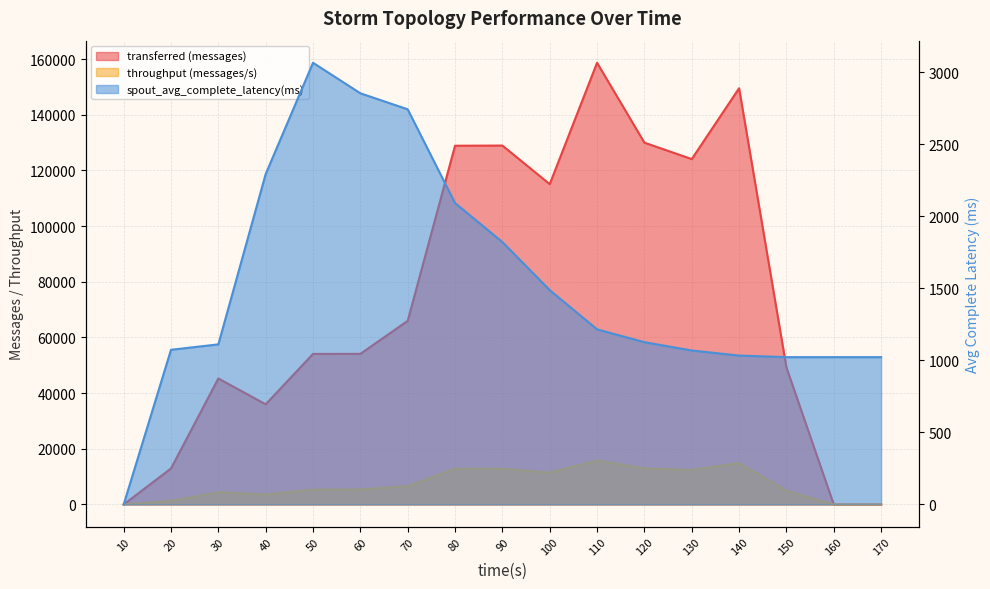

At how many categories does at least one series exceed 131849?

2